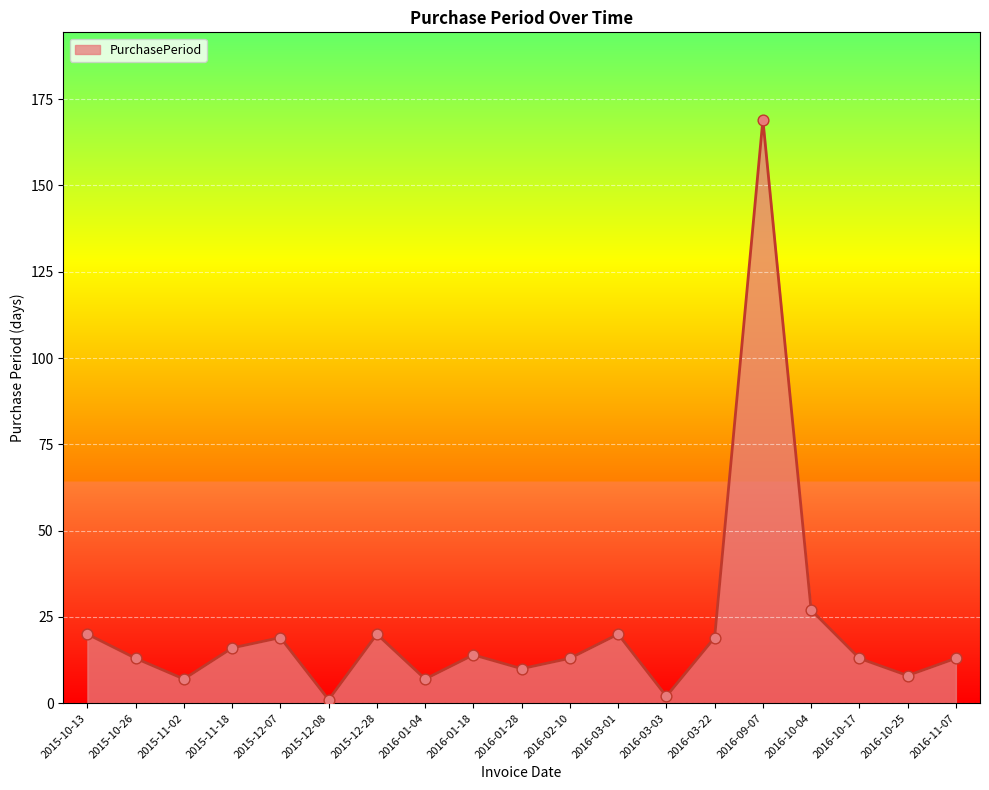

Between 2015-11-02 and 2015-12-28, which is larger?

2015-12-28